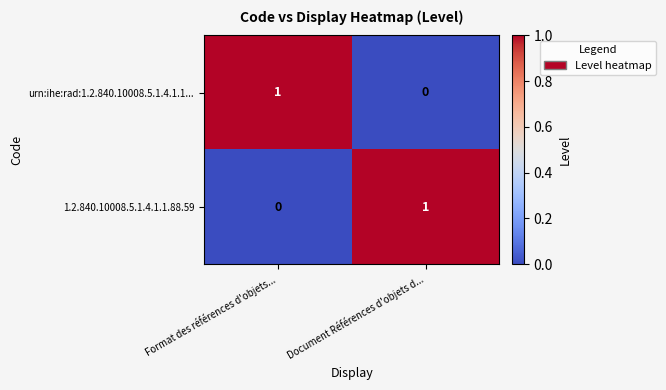

Is the value of urn:ihe:rad:1.2.840.10008.5.1.4.1.1... at Document Références d'objets d... greater than the value of 1.2.840.10008.5.1.4.1.1.88.59 at Document Références d'objets d...?

No